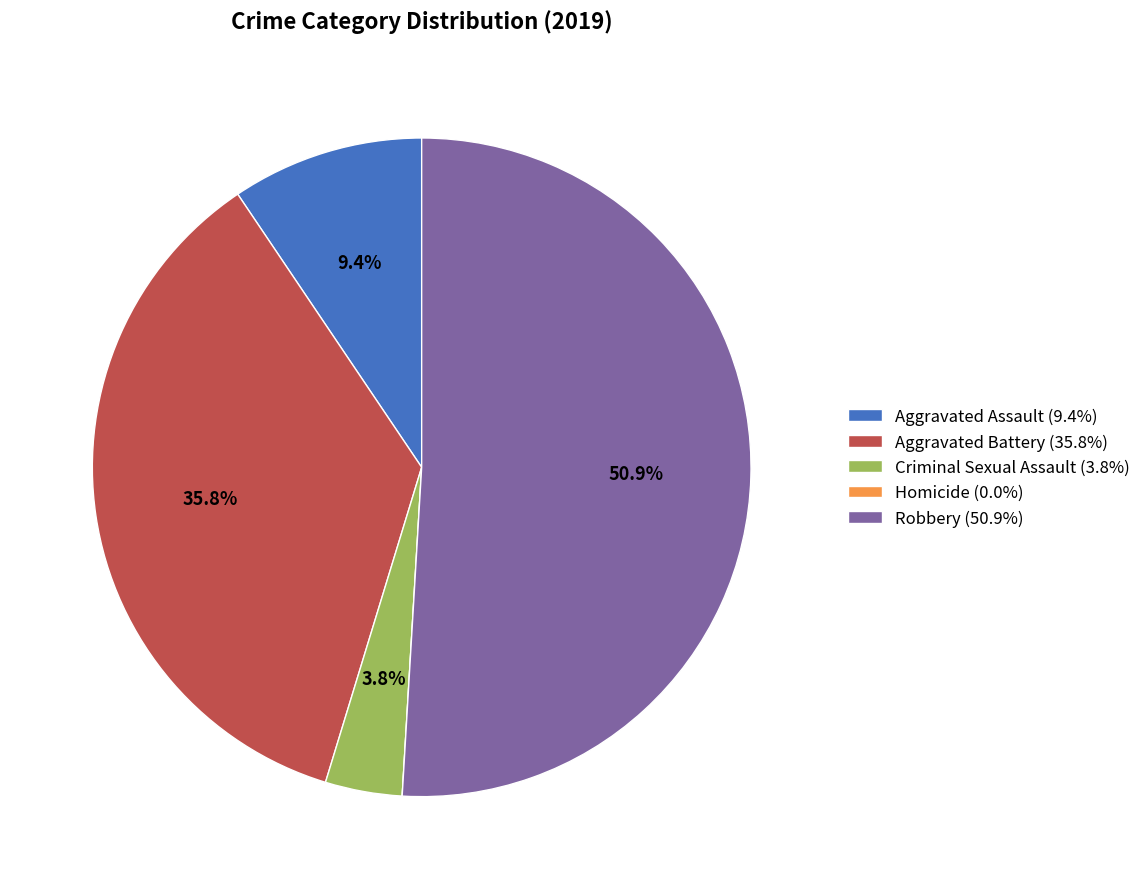

Which slice is the largest?

Robbery